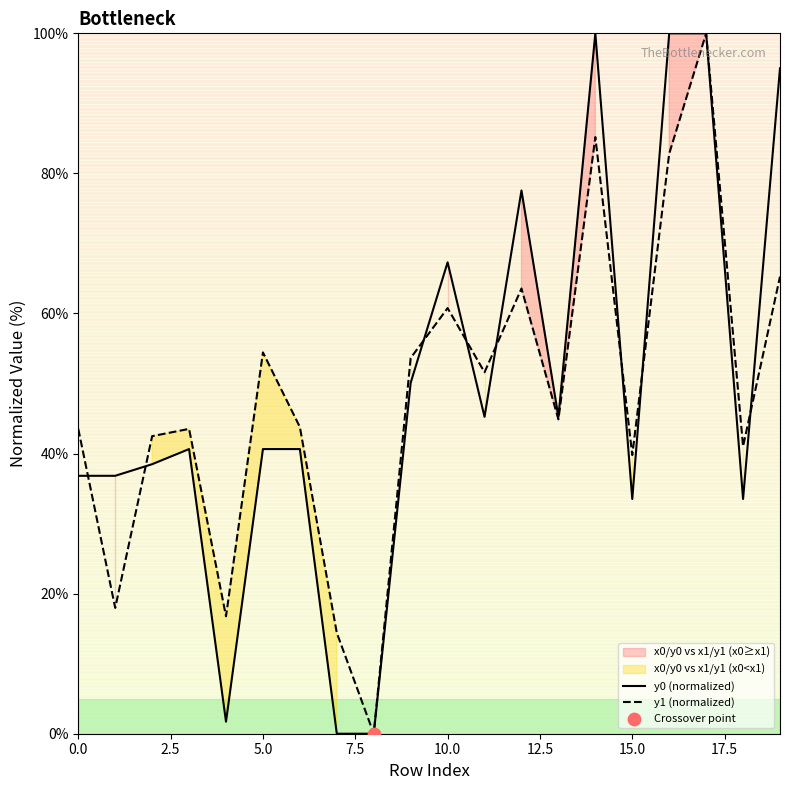

At which category is the sum across all series the highest?

17